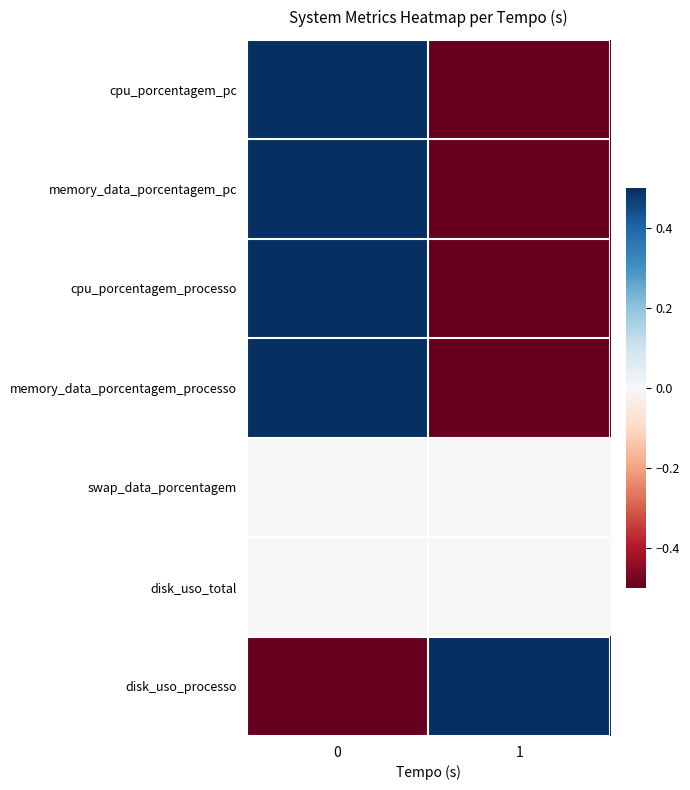

Between 0 and 1, which series saw the biggest shift?

cpu_porcentagem_pc